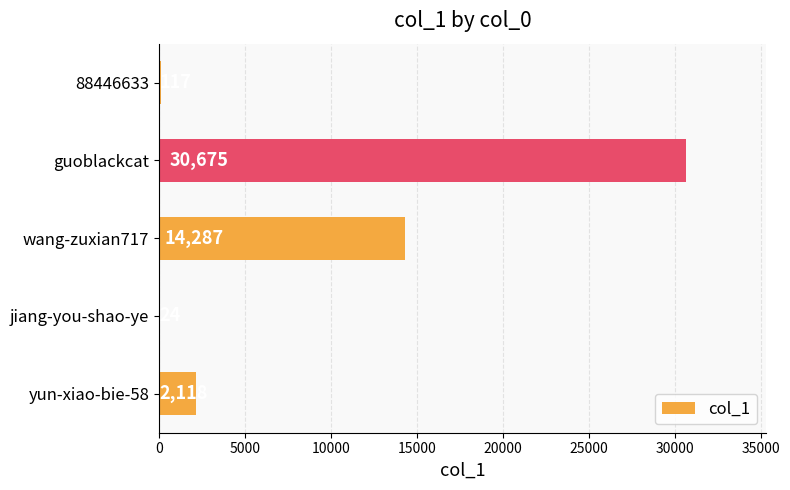

True or false: the data shows 30675 at guoblackcat.

True